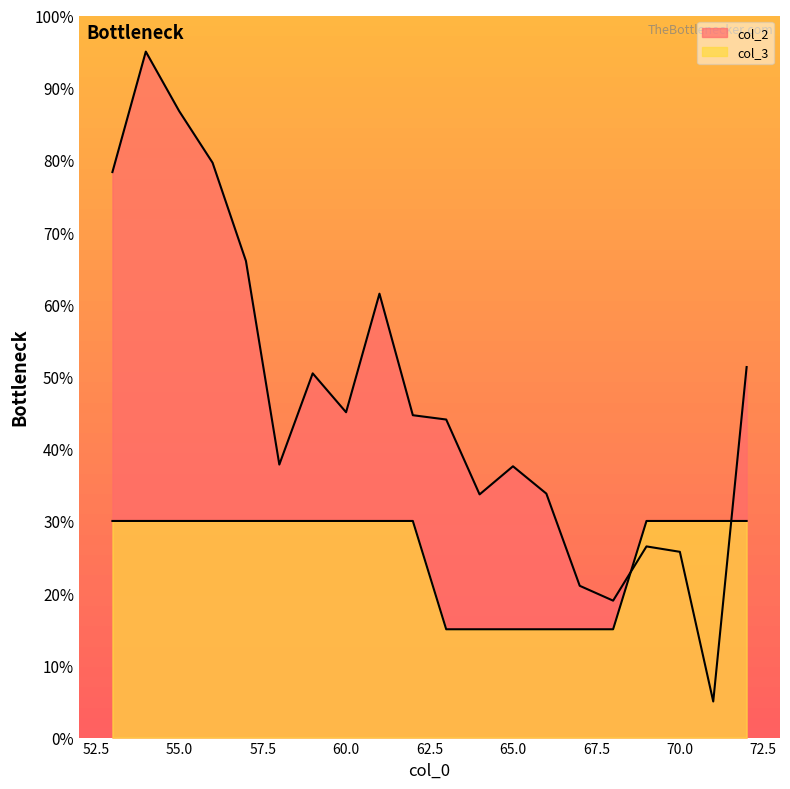

What is the difference between the second highest and minimum values in the col_2 series?

81.8